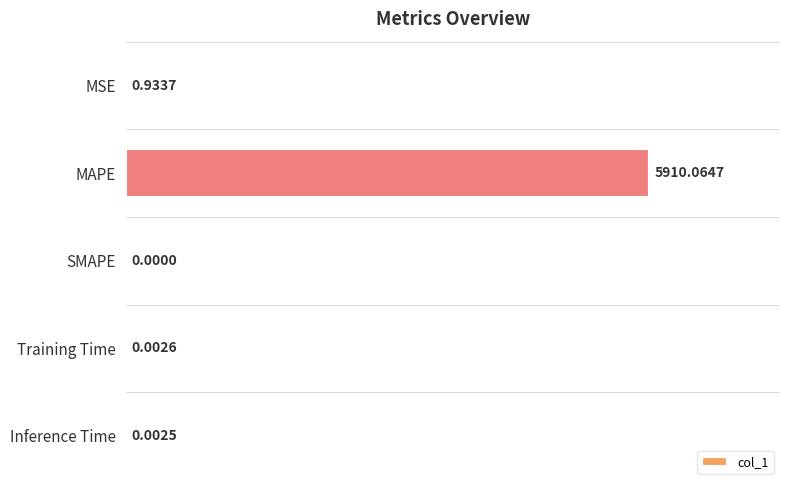

What is the sum of all values?

5911.0